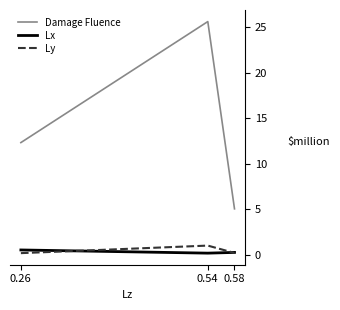

How many categories are shown in the chart?

3